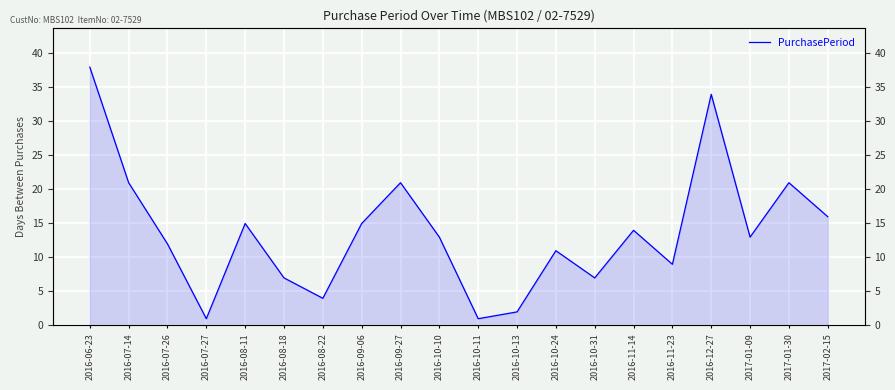

What is the average value?

14